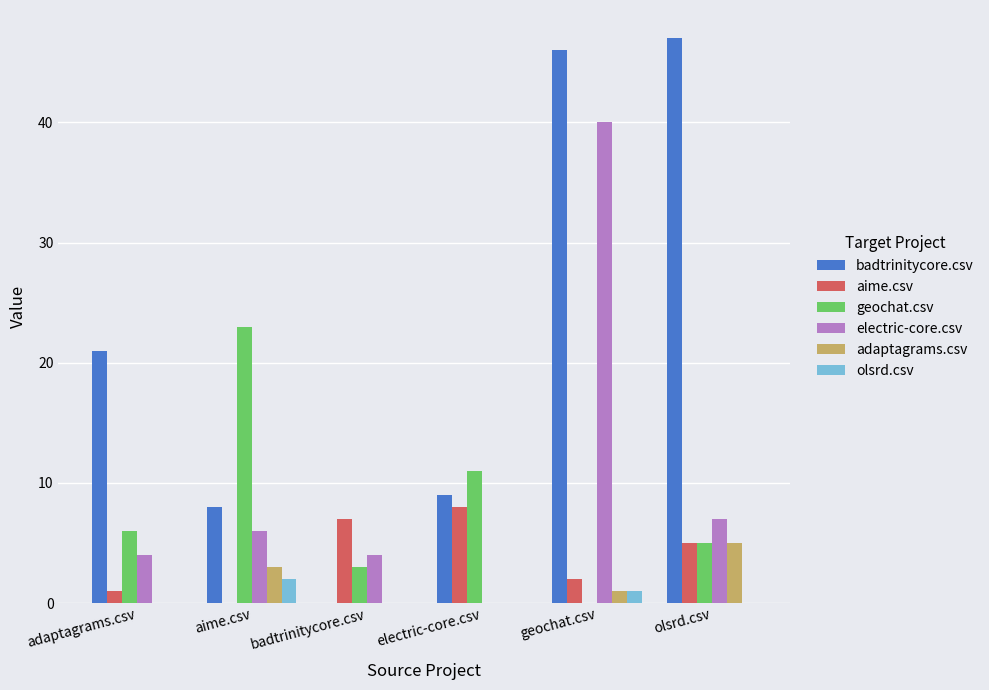

What is the greatest value displayed?

47